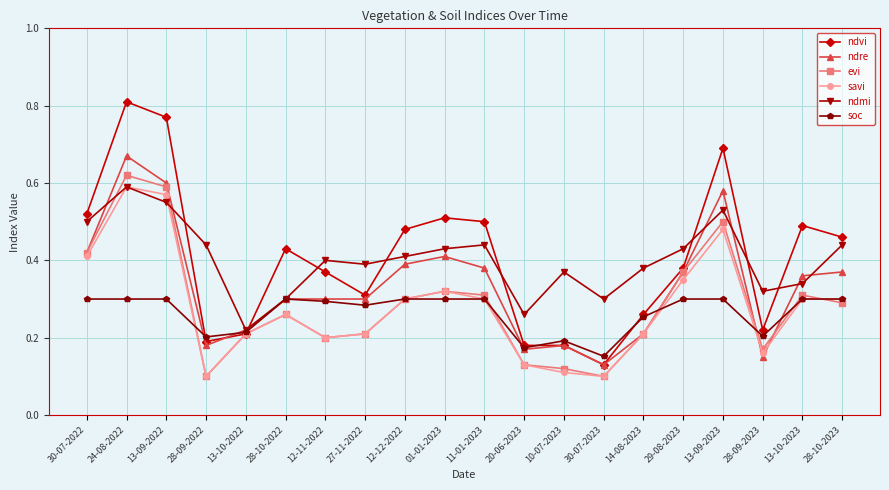

Which series ends up on top after the final intersection of ndmi and ndvi?

ndvi